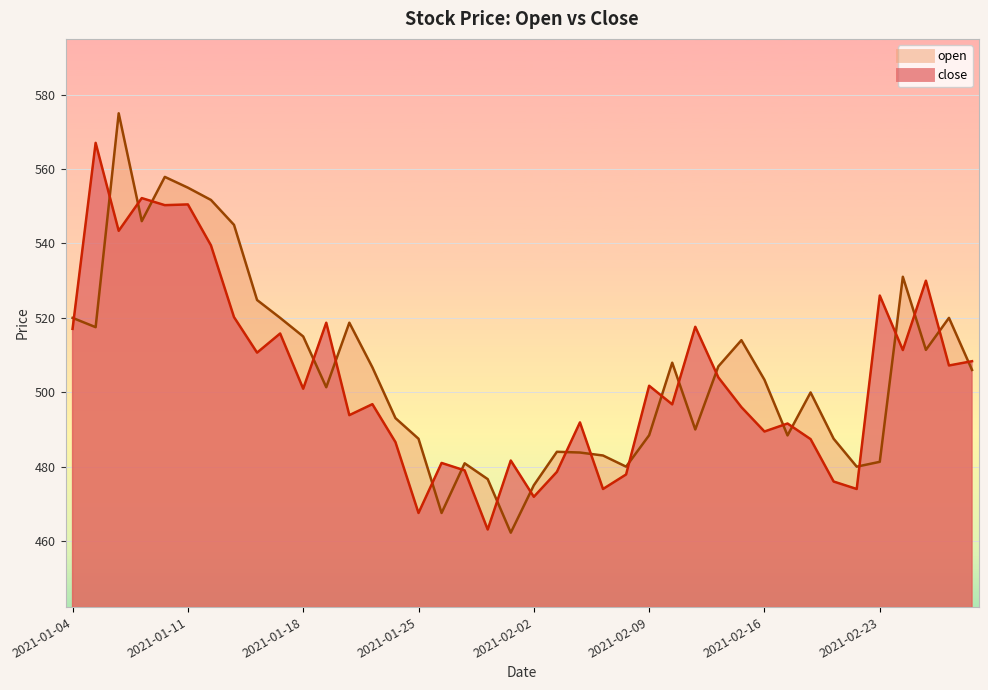

What is the lowest value of the close series?

463.1